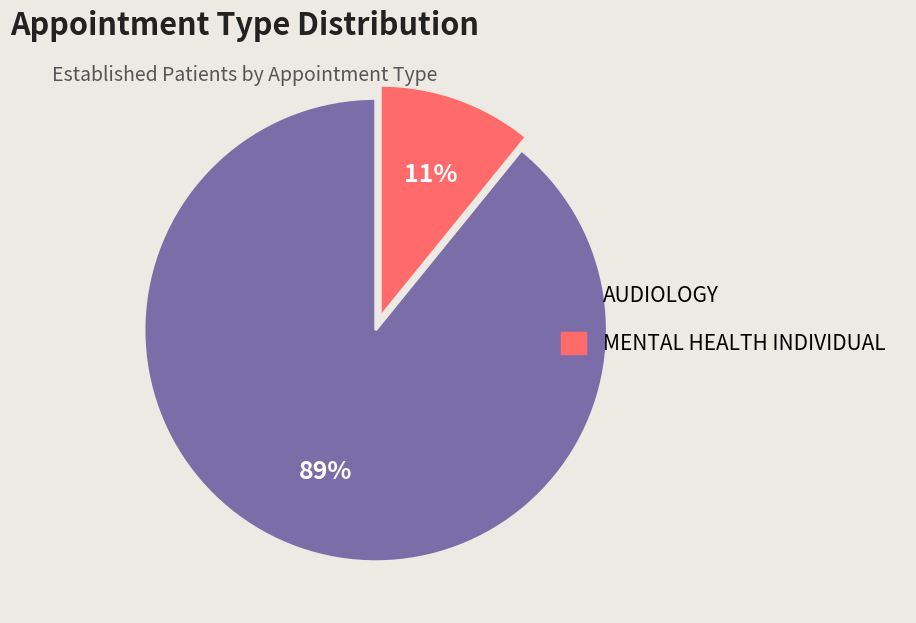

The MENTAL HEALTH INDIVIDUAL slice represents 3% of the pie. True or false?

False